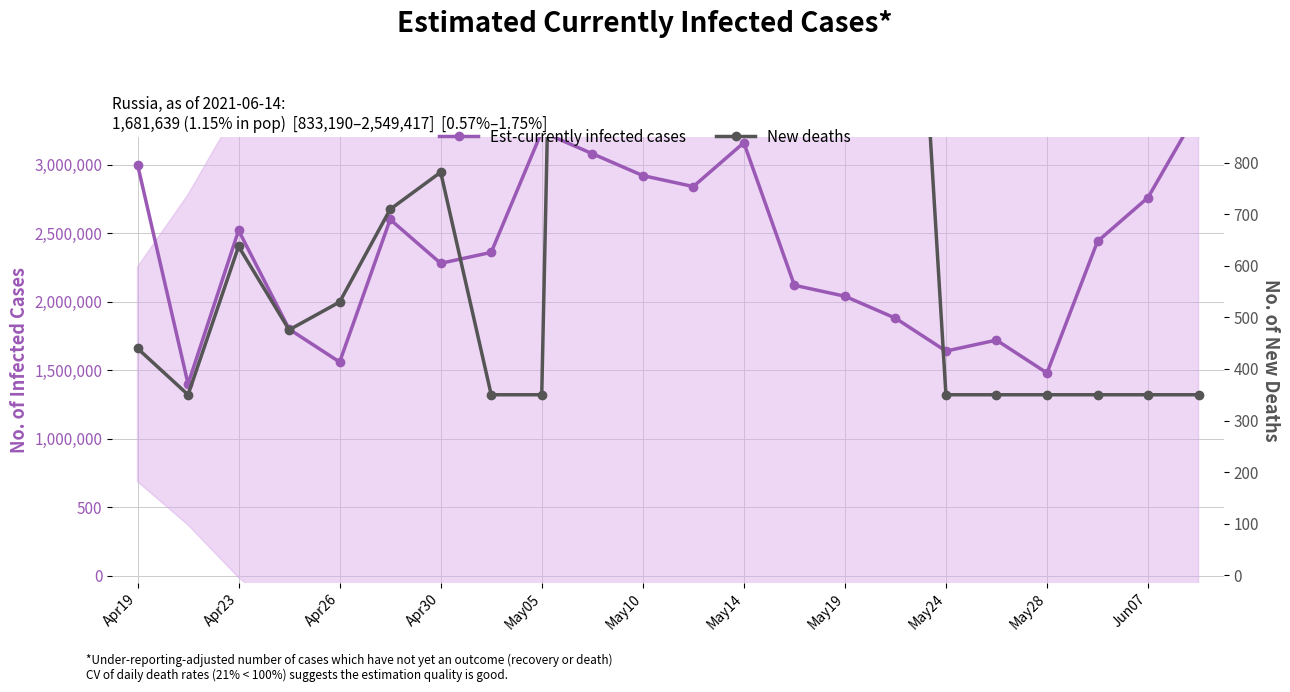

What is the smallest value displayed?

350.0